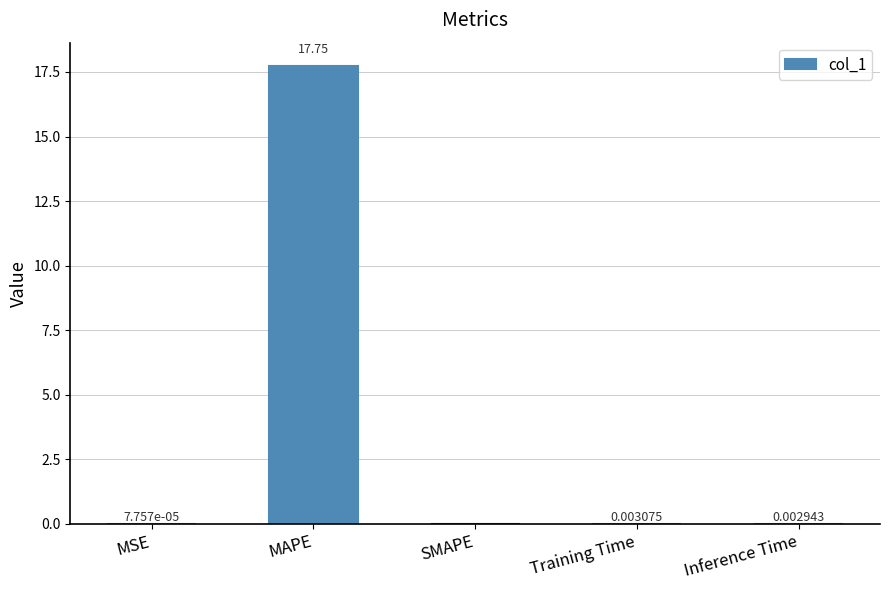

Are the bars grouped side by side (vs. stacked)?

No